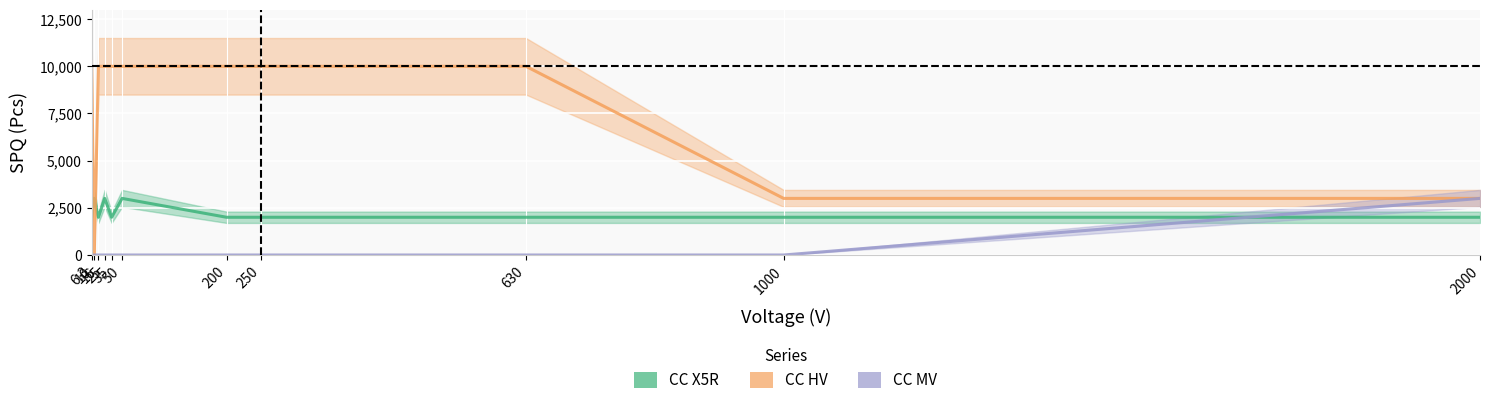

Which series has the widest spread of values?

CC HV